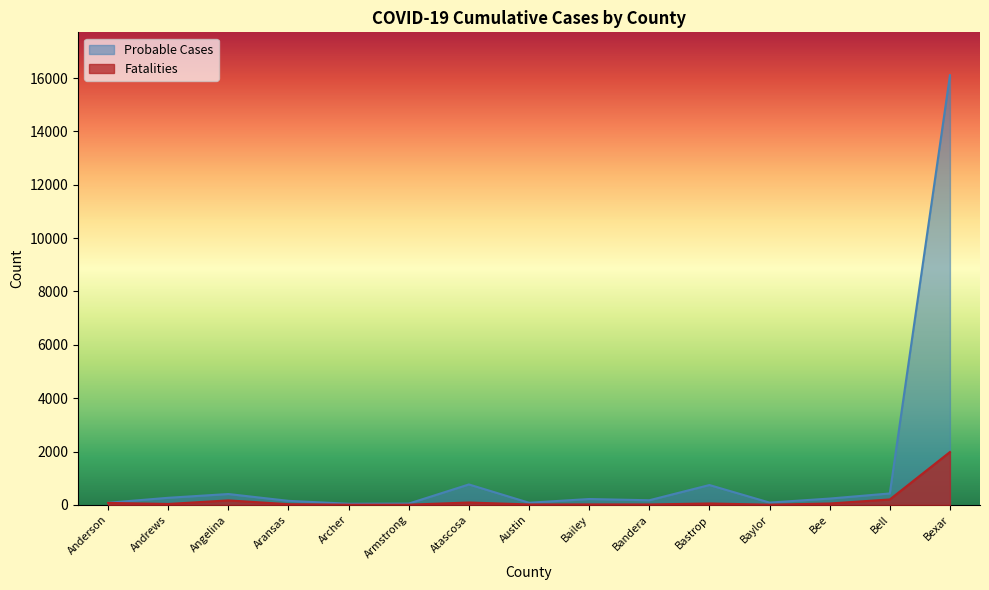

How many categories are shown in the chart?

15